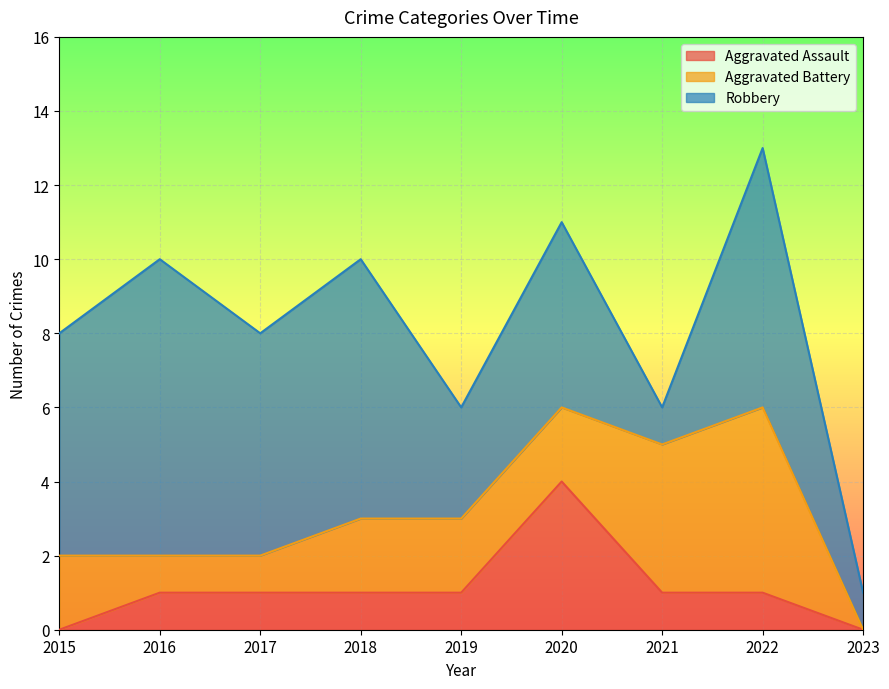

What is the sum of the Aggravated Battery values at 2020 and 2021?

6